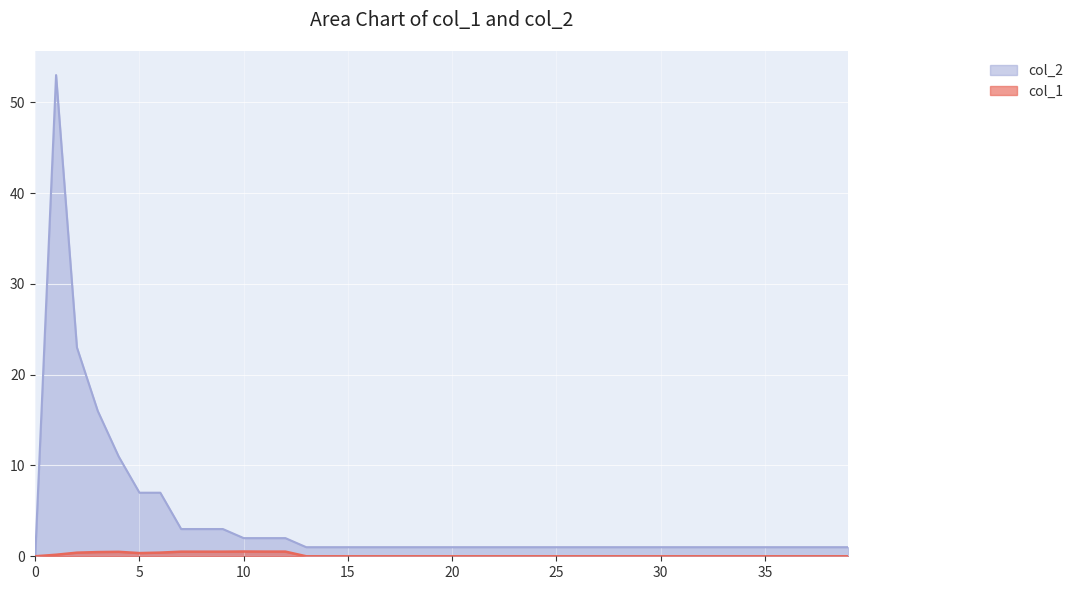

Reading right to left, transcribe all the data shown in this chart.

col_1: 0.0	0.0	0.0	0.0	0.0	0.0	0.0	0.0	0.0	0.0	0.0	0.0	0.0	0.0	0.0	0.0	0.0	0.0	0.0	0.0	0.0	0.0	0.0	0.0	0.0	0.0	0.0	0.5	0.5	0.5	0.5	0.5	0.5	0.4	0.4	0.5	0.5	0.4	0.2	0.0
col_2: 1.0	1.0	1.0	1.0	1.0	1.0	1.0	1.0	1.0	1.0	1.0	1.0	1.0	1.0	1.0	1.0	1.0	1.0	1.0	1.0	1.0	1.0	1.0	1.0	1.0	1.0	1.0	2.0	2.0	2.0	3.0	3.0	3.0	7.0	7.0	11.0	16.0	23.0	53.0	0.0